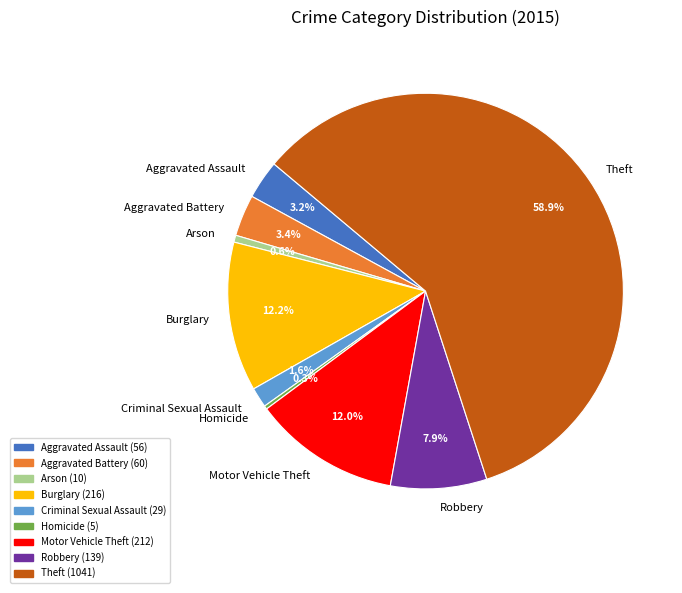

Is it true that Theft is 59% of the pie?

True